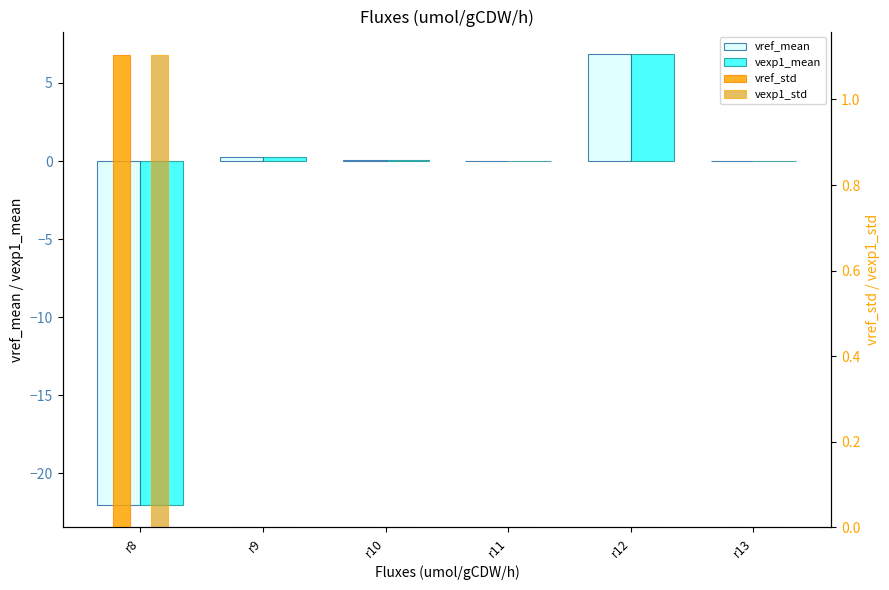

List the series in order of their peak value, lowest first.

vref_std, vexp1_std, vref_mean, vexp1_mean